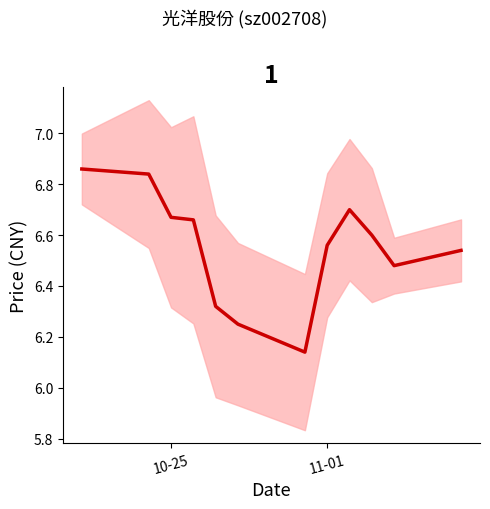

Reading left to right, transcribe all the data shown in this chart.

6.9	6.8	6.7	6.7	6.3	6.2	6.1	6.6	6.7	6.6	6.5	6.5